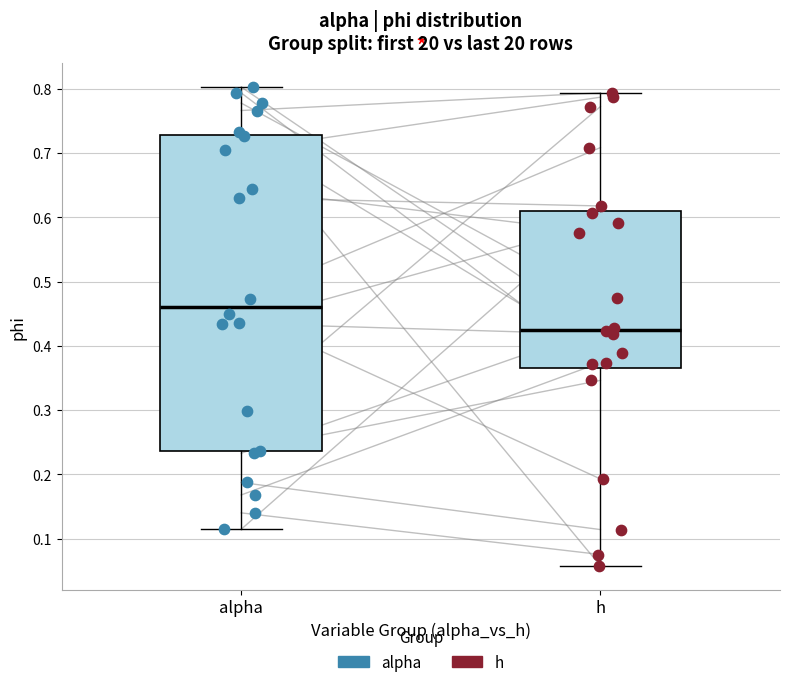

Where does the lower whisker of the box for alpha end on the y-axis? The values are not printed on the chart, so give them approximately, as read against the axis.

0.11